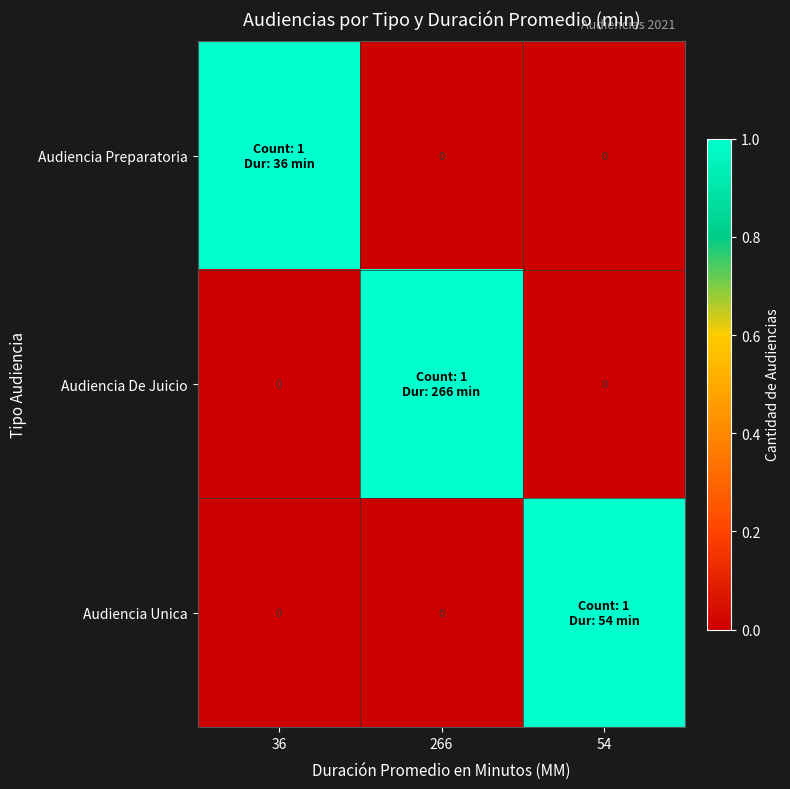

What is the maximum value for Audiencia De Juicio?

1